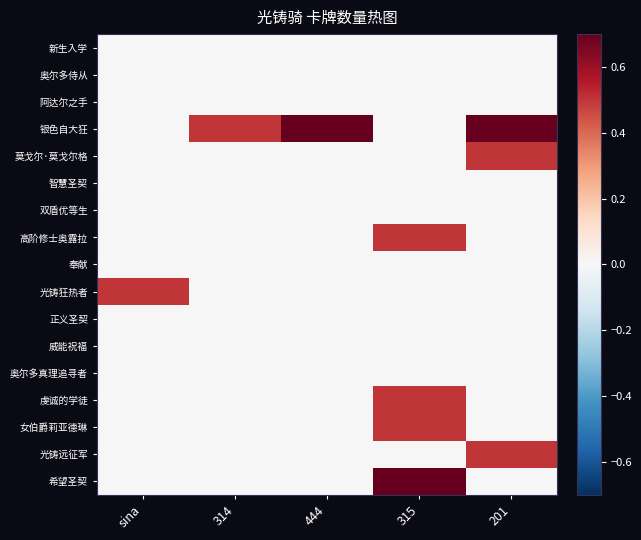

Between 315 and sina, which is larger?

315